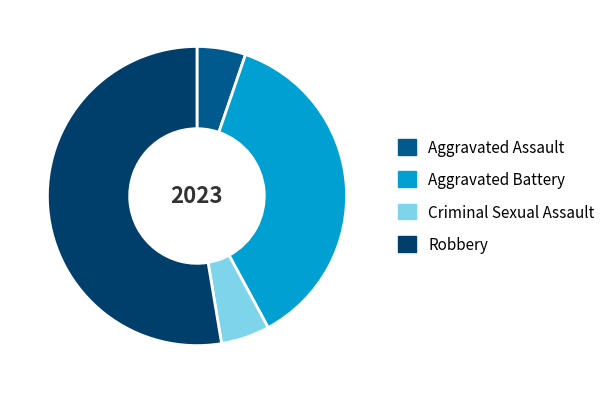

How many segments does this pie chart have?

4